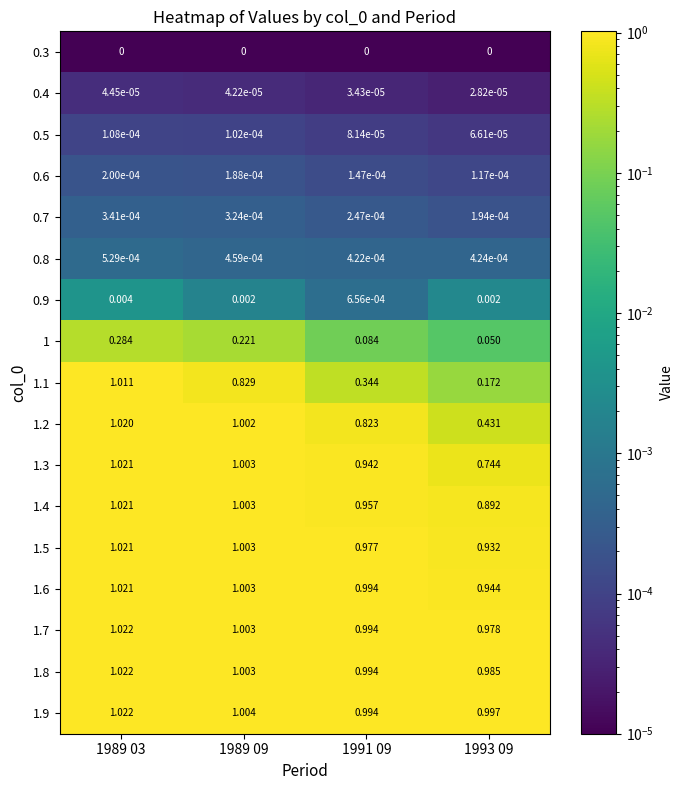

Which series has the widest spread of values?

1.1